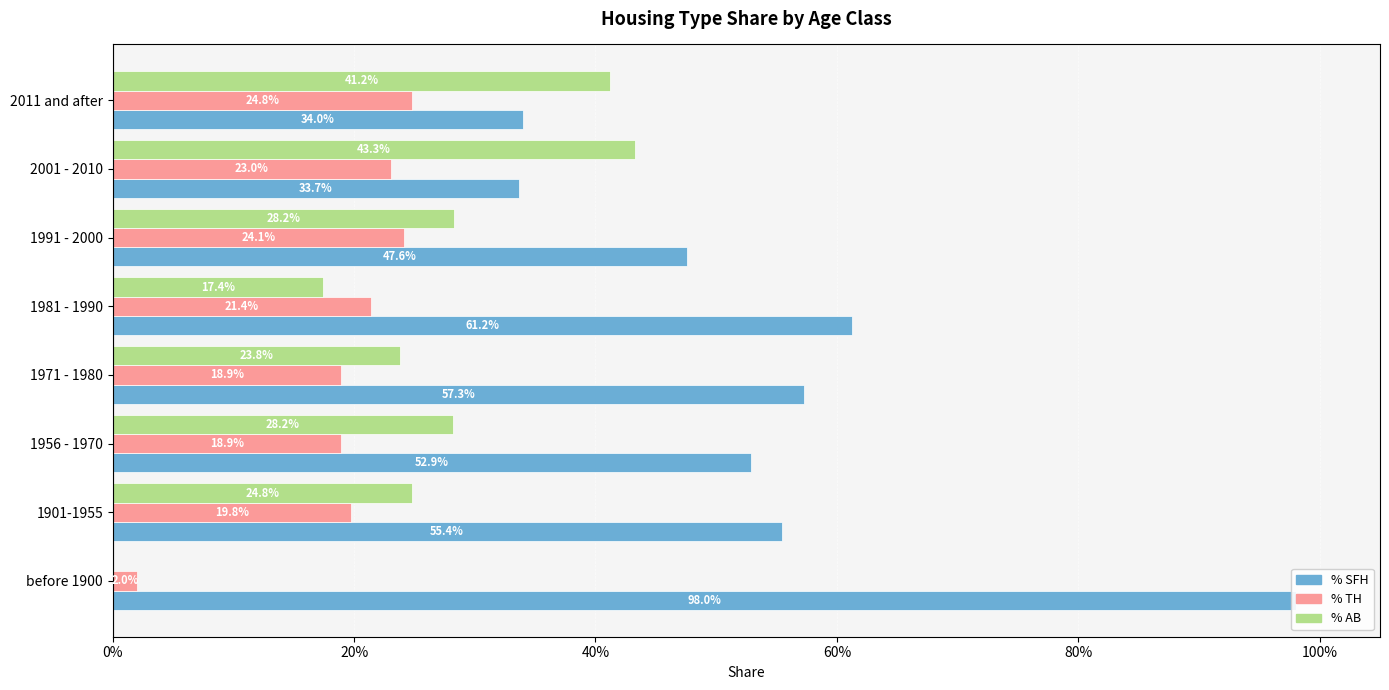

Which series changed the most between 1971 - 1980 and 2011 and after?

% SFH